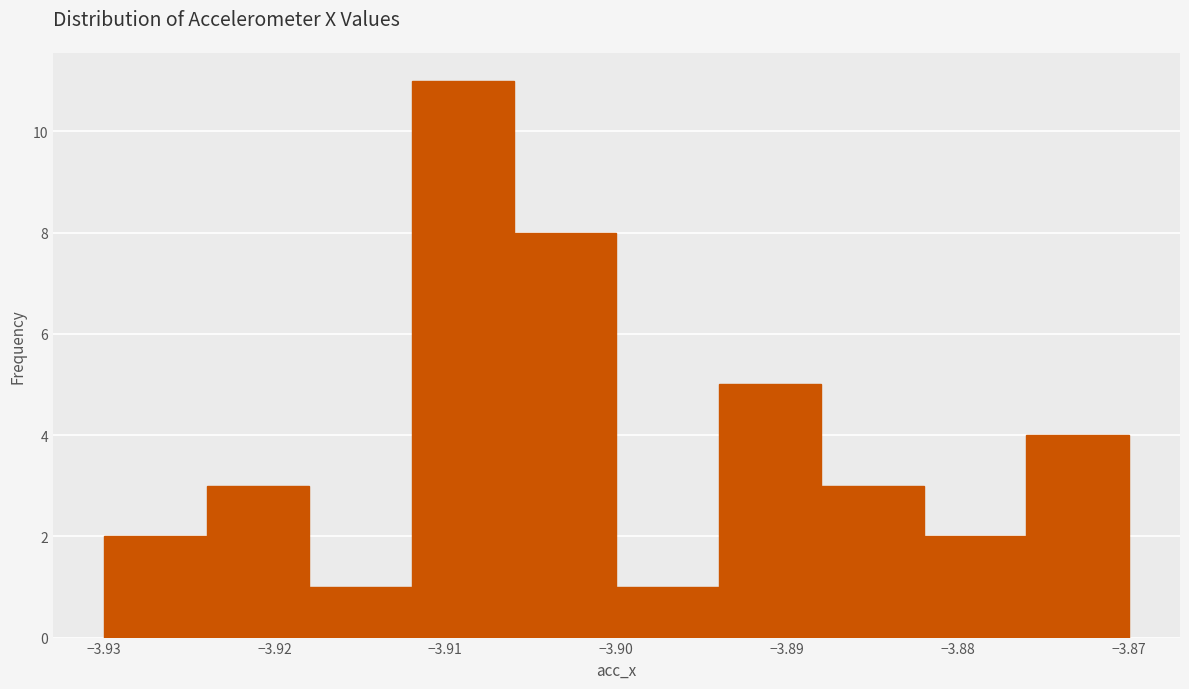

Reading left to right, list every bar in this chart as the range it spans on the x-axis followed by its height. Neither the bar edges nor the heights are printed on the chart, so give them approximately, as read against the axes.

-3.930 to -3.924: 2
-3.924 to -3.918: 3
-3.918 to -3.912: 1
-3.912 to -3.906: 11
-3.906 to -3.900: 8
-3.900 to -3.894: 1
-3.894 to -3.888: 5
-3.888 to -3.882: 3
-3.882 to -3.876: 2
-3.876 to -3.870: 4